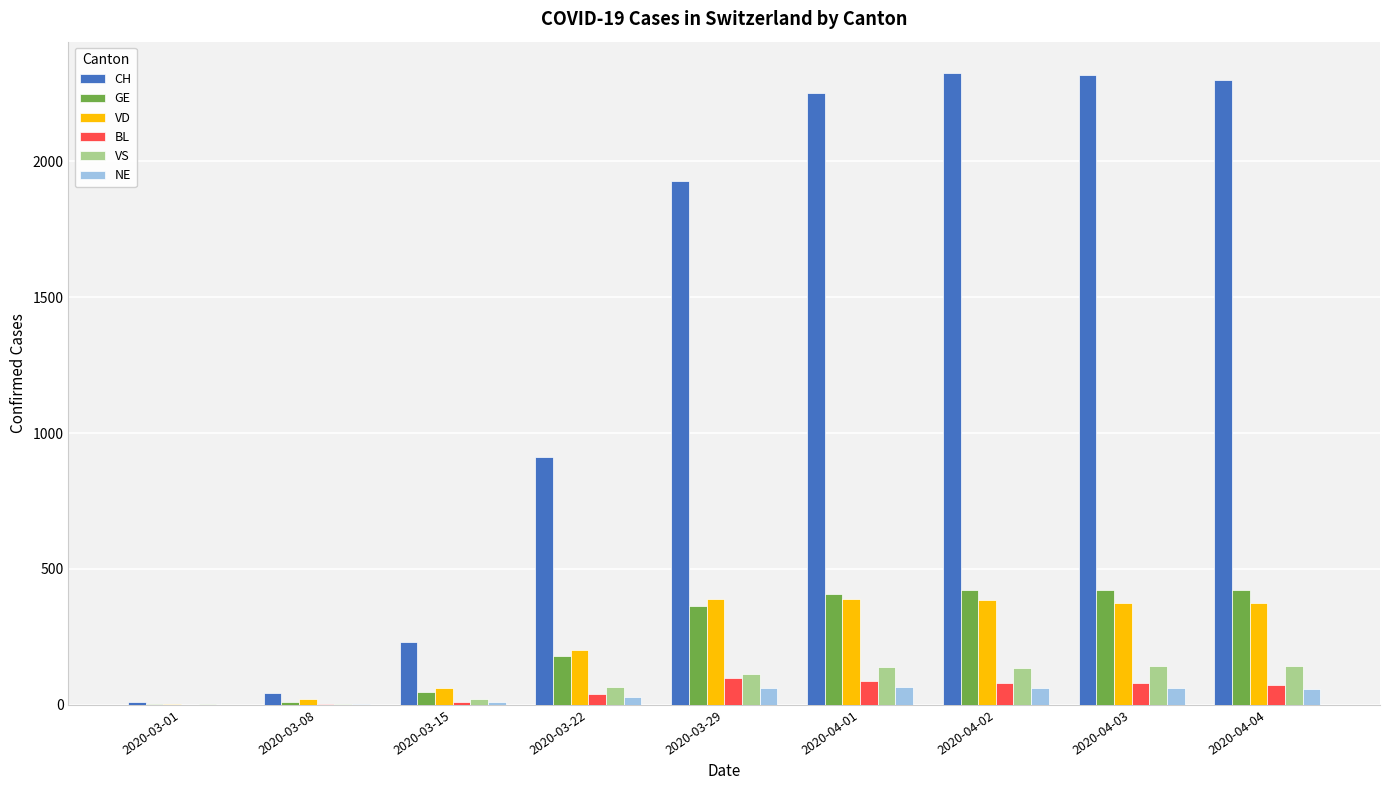

The value of CH at 2020-04-02 is 2324. True or false?

True